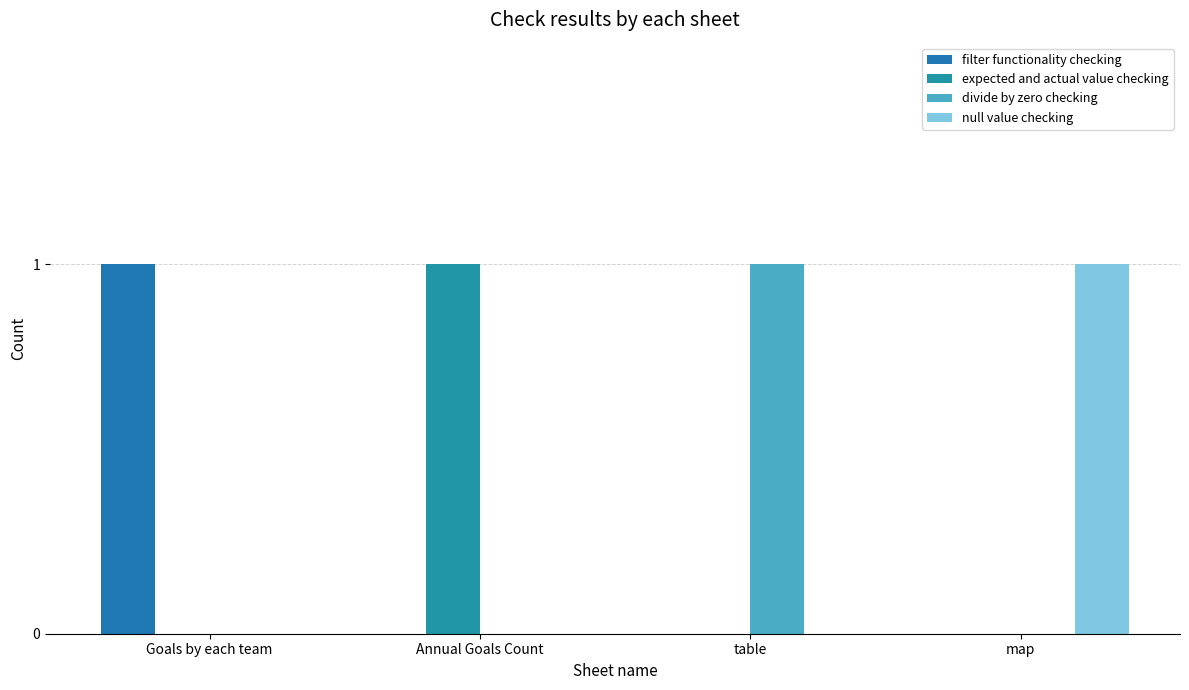

What is the maximum value shown in the chart?

1